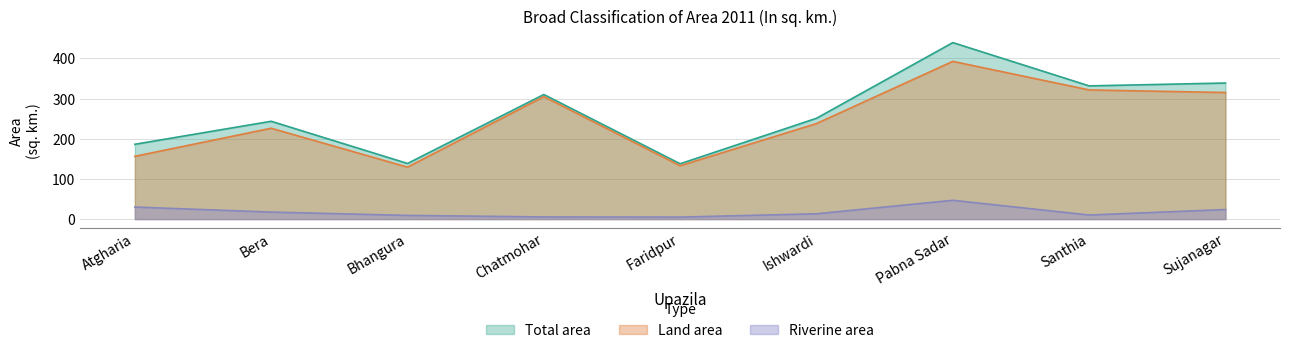

Between Santhia and Ishwardi, which is larger?

Santhia